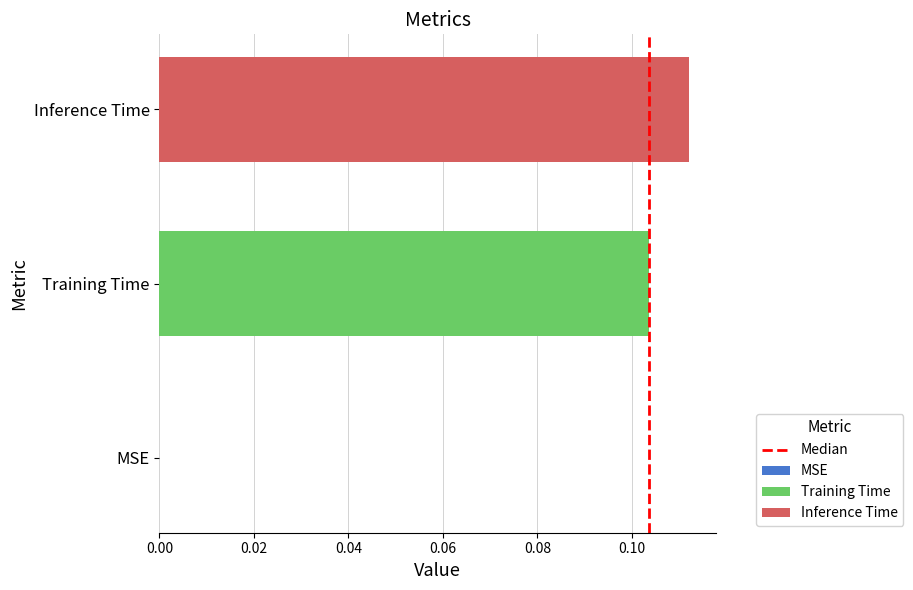

Which series has the widest spread of values?

Training Time